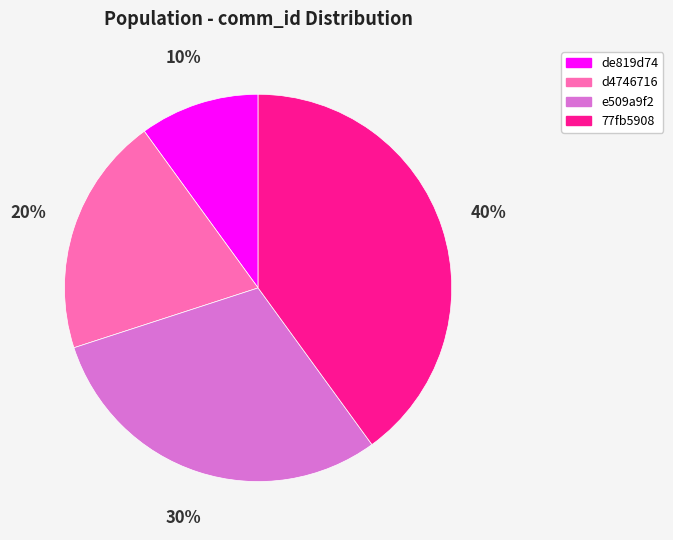

Is there any slice that represents more than half of the pie?

No